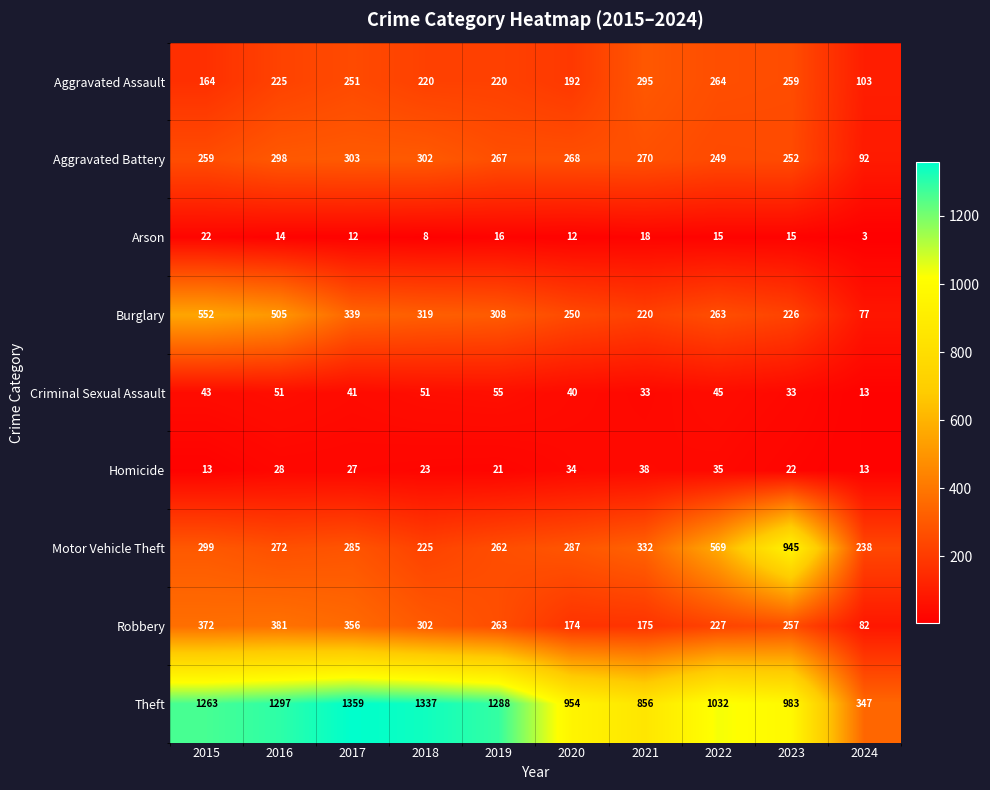

Which category has the highest value across all series?

2017